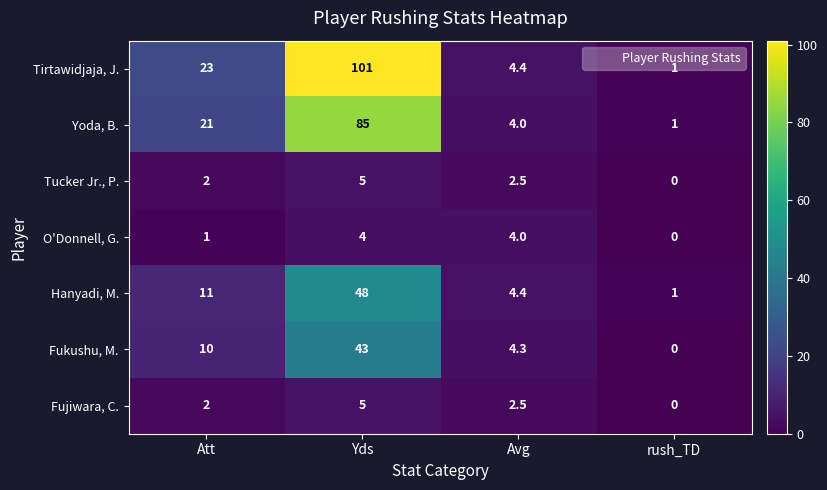

What is the sum of the Fukushu, M. values at rush_TD and Yds?

43.0